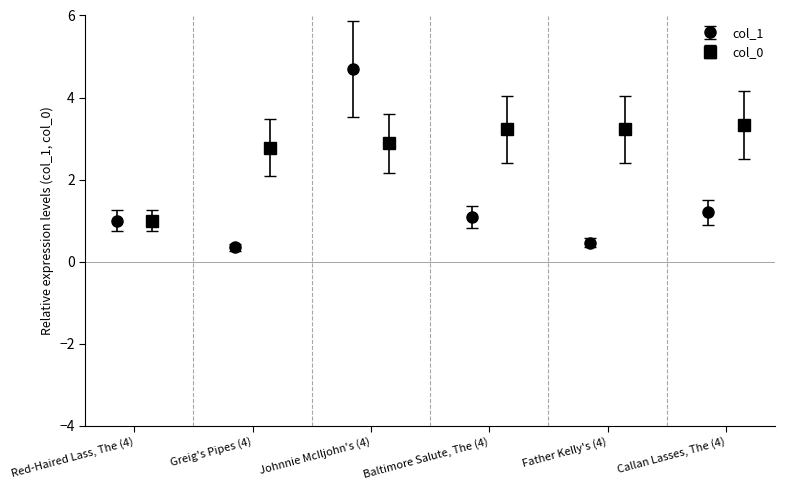

At which category does the chart reach its peak across all series?

Johnnie McIljohn's (4)